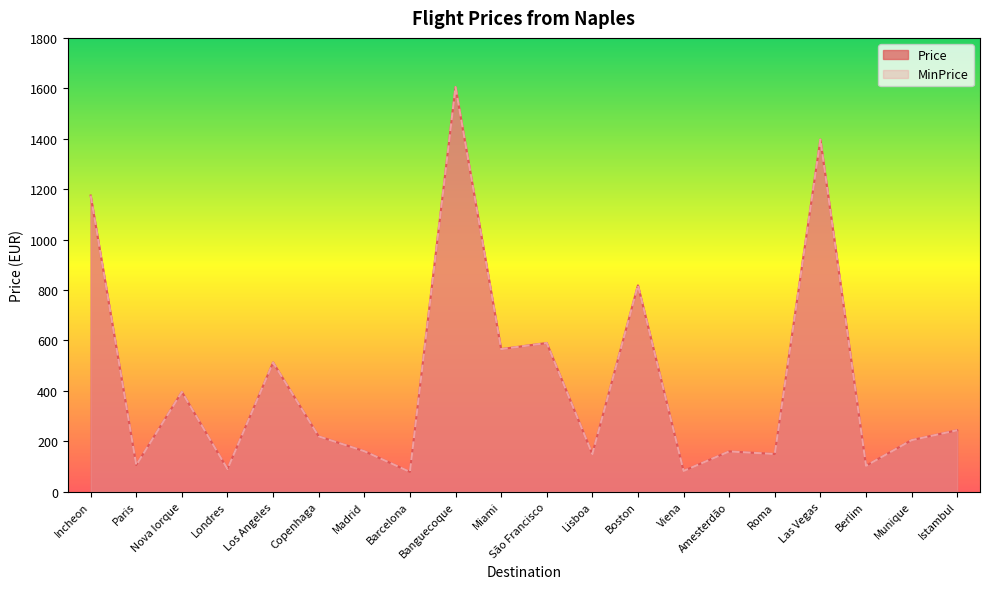

List the labels in order of Price value, smallest first.

Barcelona, Viena, Londres, Berlim, Paris, Lisboa, Roma, Amesterdão, Madrid, Munique, Copenhaga, Istambul, Nova Iorque, Los Angeles, Miami, São Francisco, Boston, Incheon, Las Vegas, Banguecoque